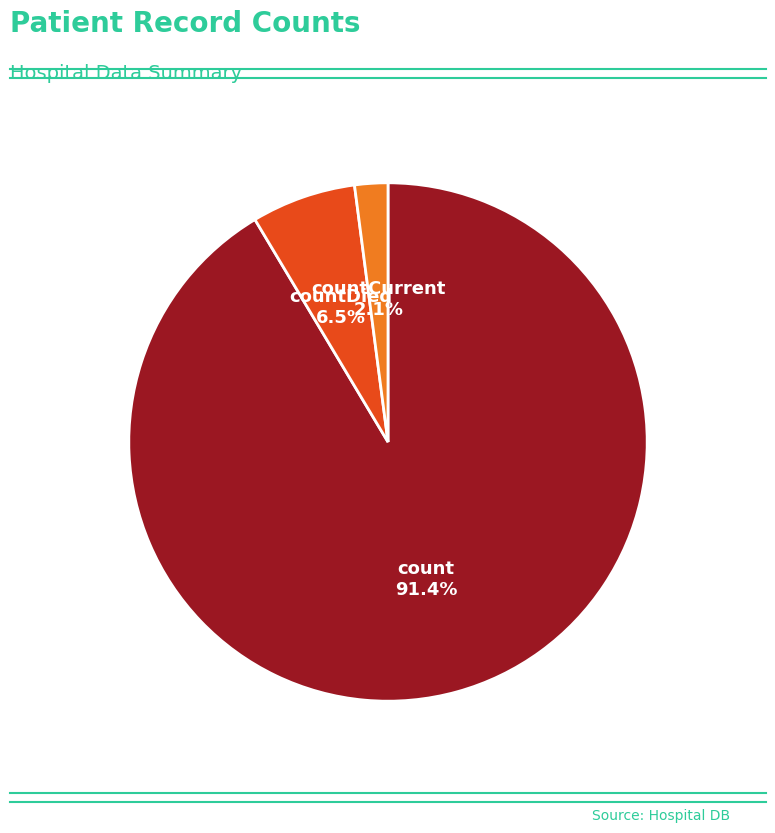

Is there a majority slice in this chart?

Yes